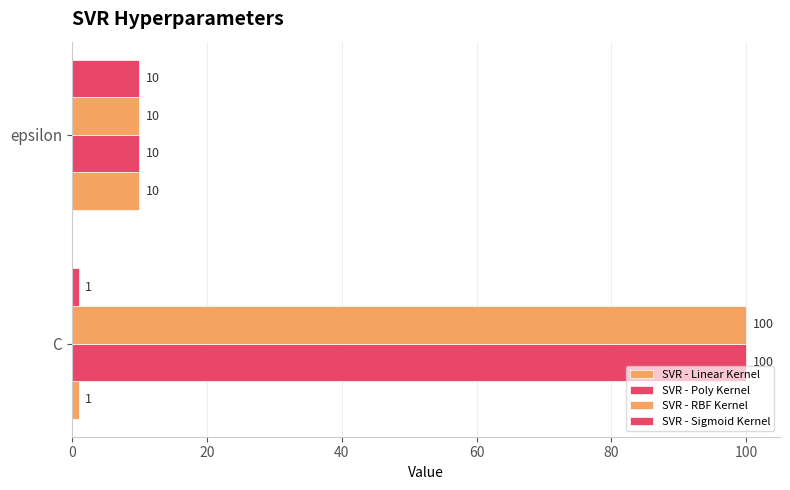

How many distinct data groups are displayed?

4